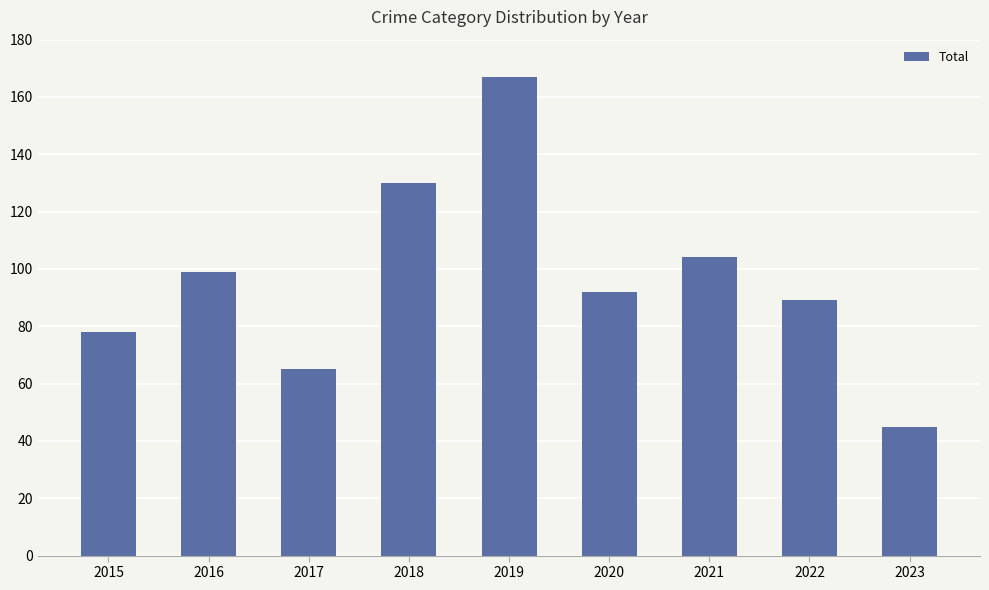

What is the value of the 3rd bar from the left?

65